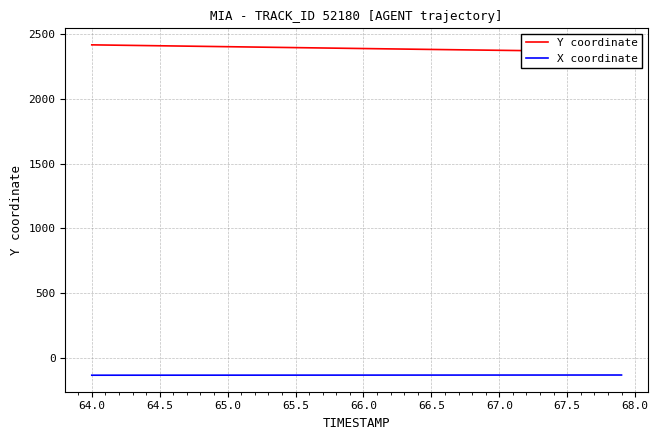

Which series has the largest total across all categories?

Y coordinate